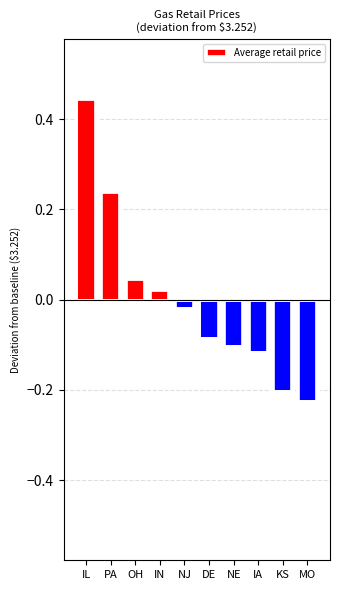

How many values are above zero?

4